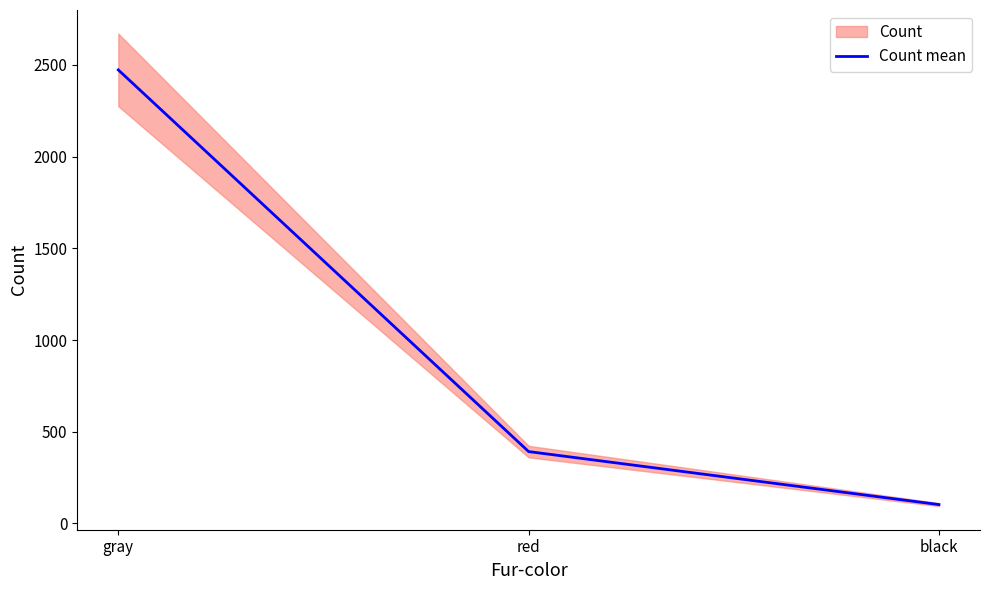

Which has a higher value, red or gray?

gray